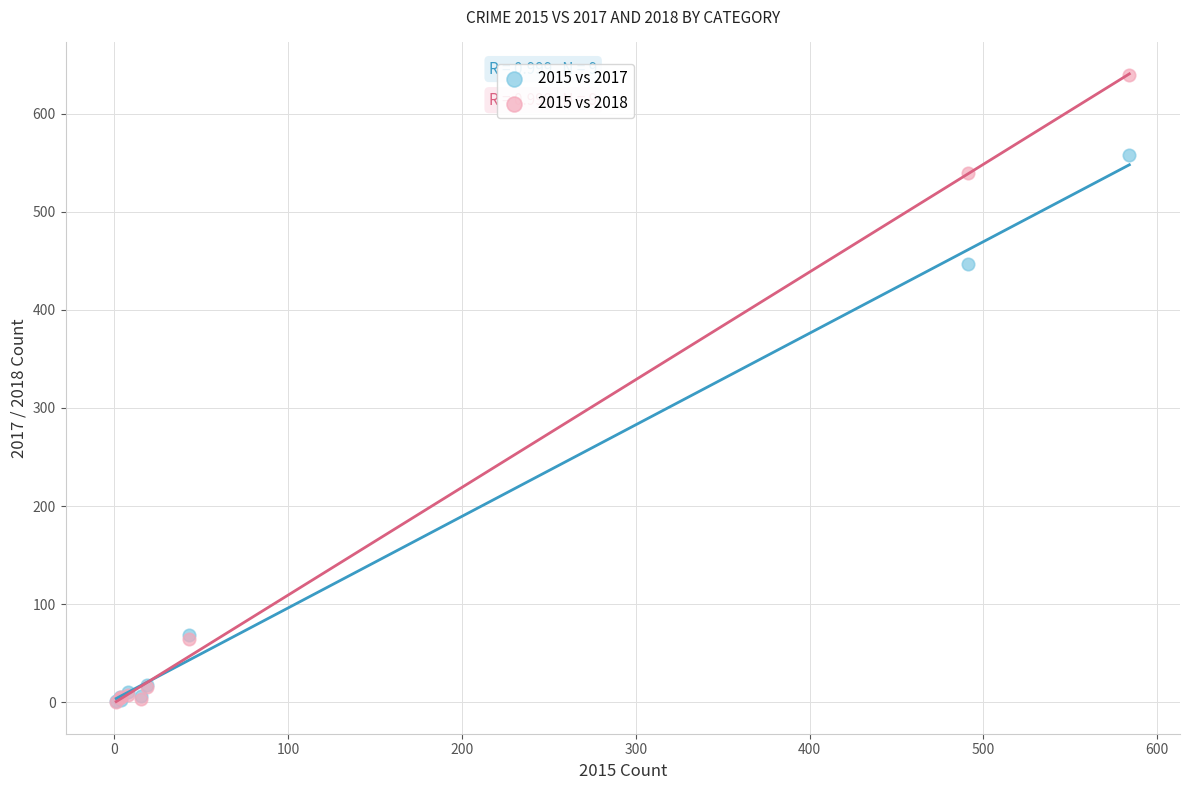

Across all series, what Y value is closest to 319?

447